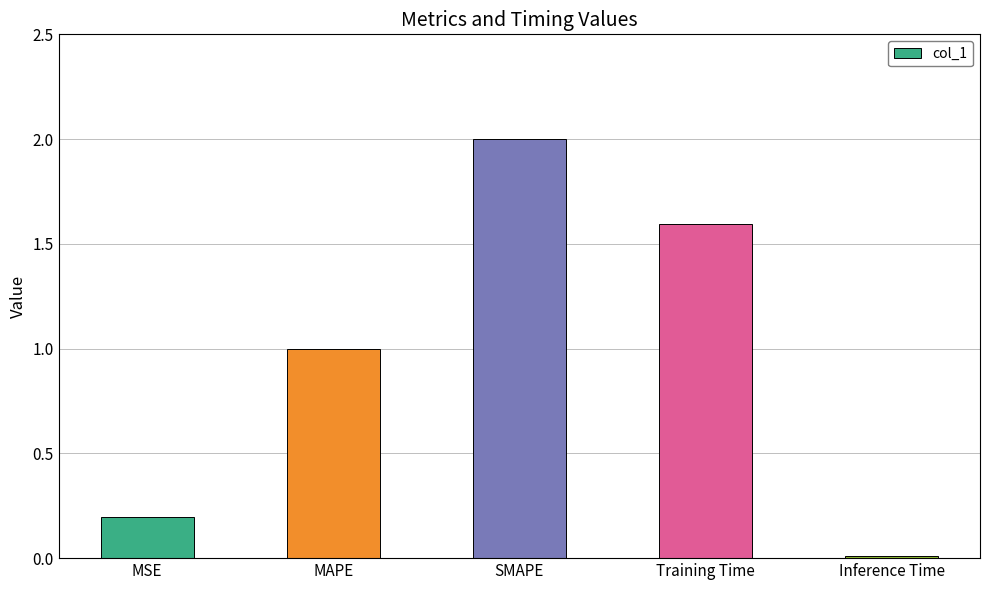

Approximately how many times larger is the value at SMAPE compared to Training Time?

1.3